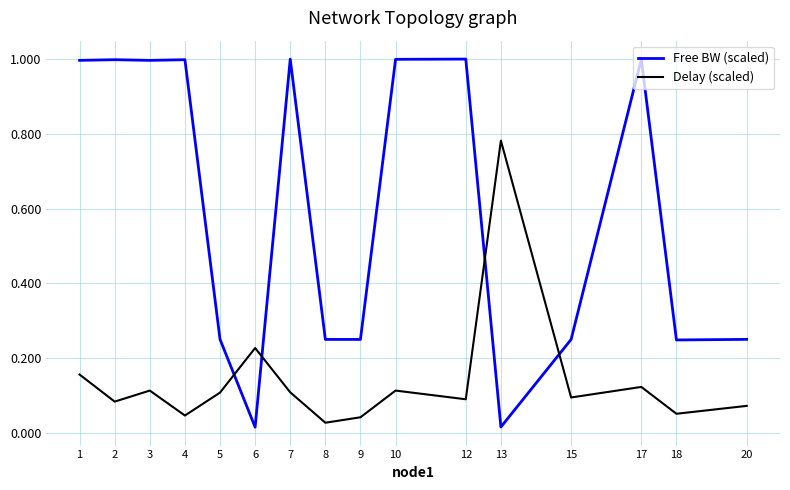

How many lines are shown in the chart?

2